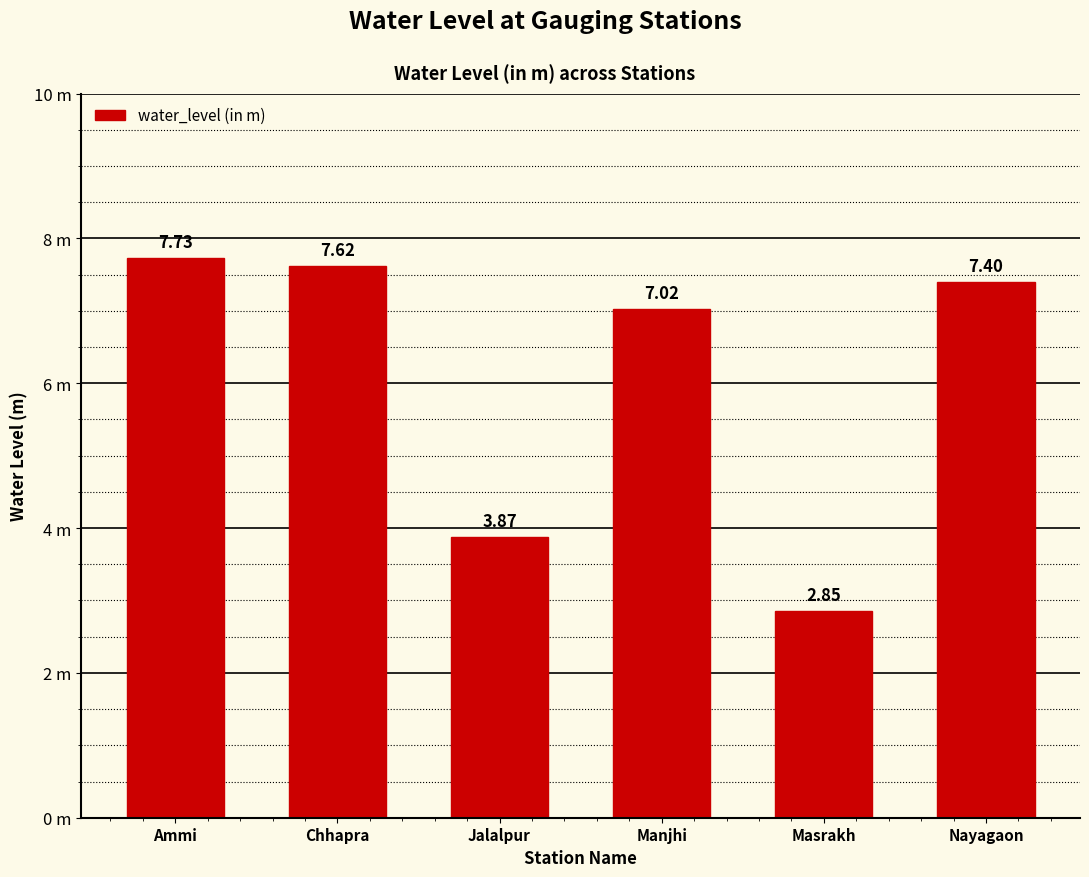

Are the bars horizontal?

No